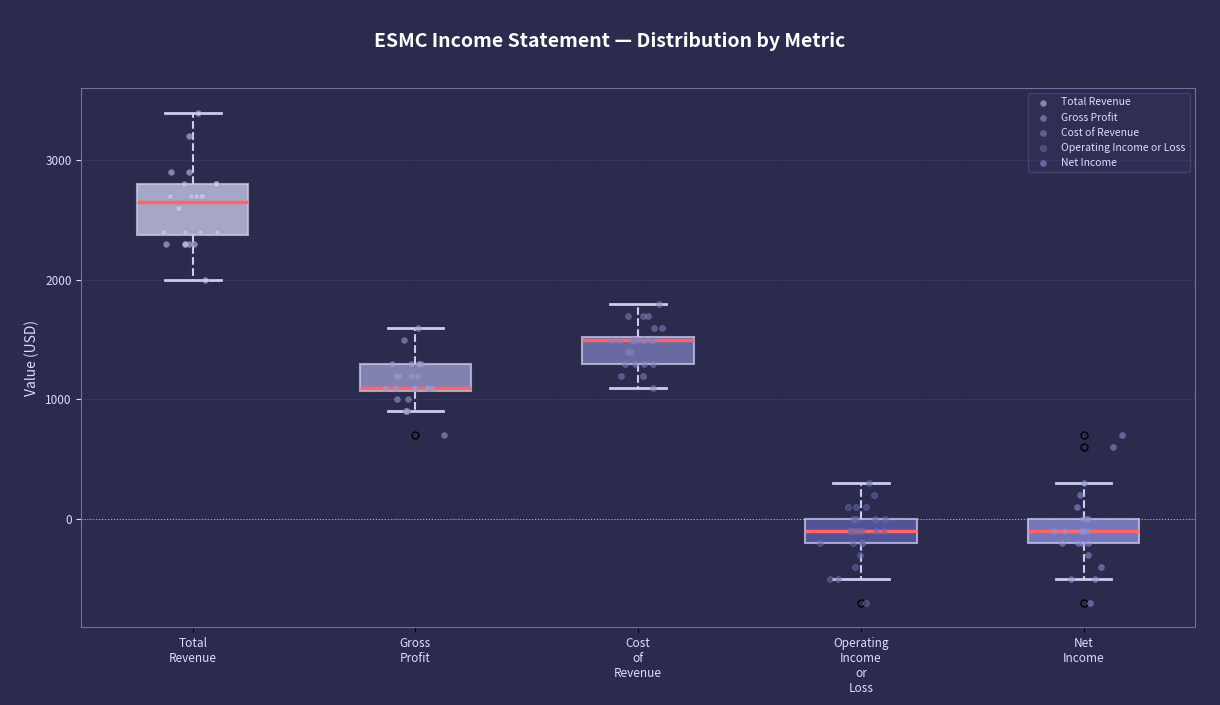

Reading left to right, transcribe this box plot: for each box, give where its median line is, the range the box spans, and where its two whiskers end, as read against the y-axis. The values are not printed on the chart, so give them approximately, as read against the axis.

Total Revenue: median 2700, box 2400 to 2800, whiskers 2000 to 3400
Gross Profit: median 1100, box 1100 to 1300, whiskers 900 to 1600
Cost of Revenue: median 1500, box 1300 to 1500, whiskers 1100 to 1800
Operating Income or Loss: median -100, box -200 to 0, whiskers -500 to 300
Net Income: median -100, box -200 to 0, whiskers -500 to 300